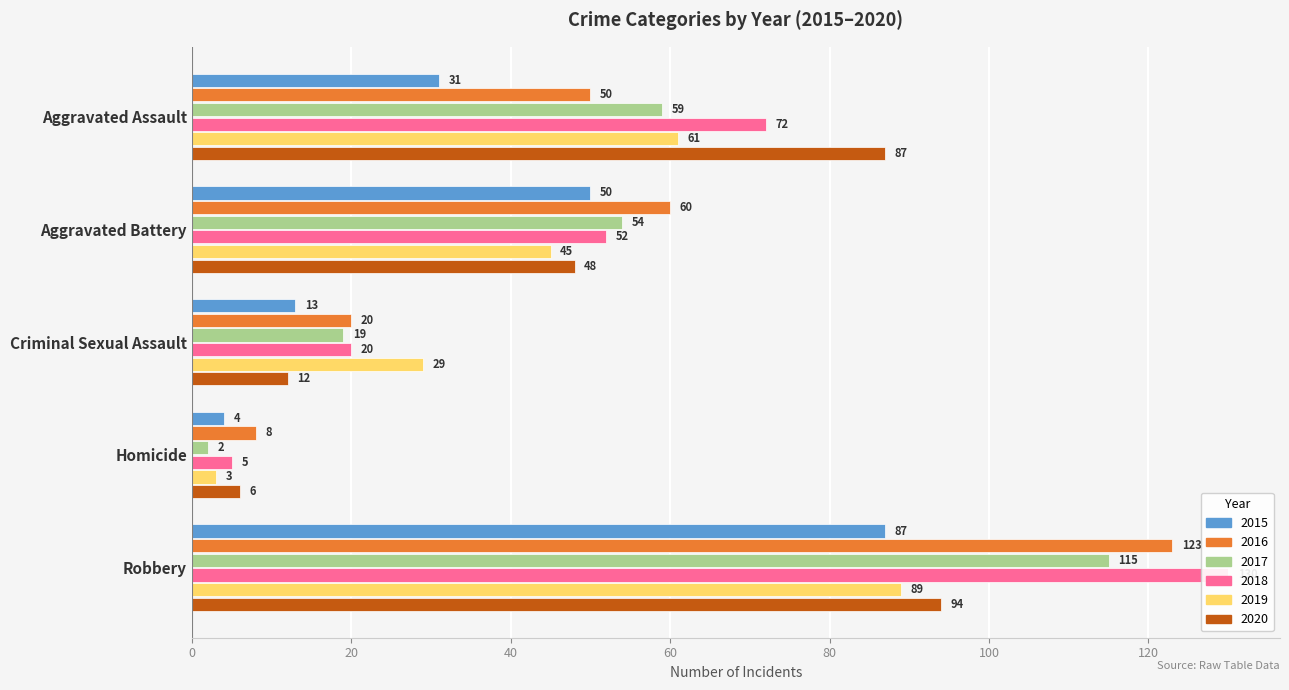

What is the difference between the maximum and minimum values in the 2016 series?

115